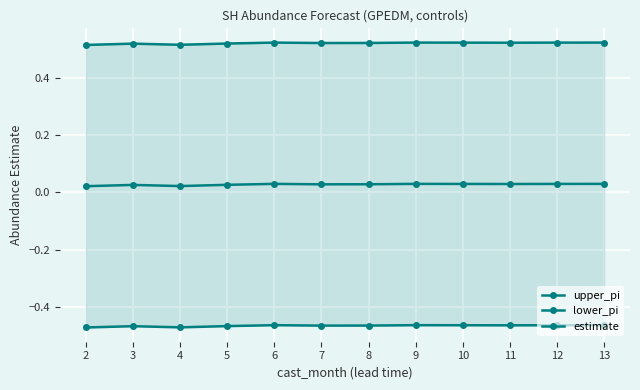

What is the spread (max minus min) of values at 7?

1.0